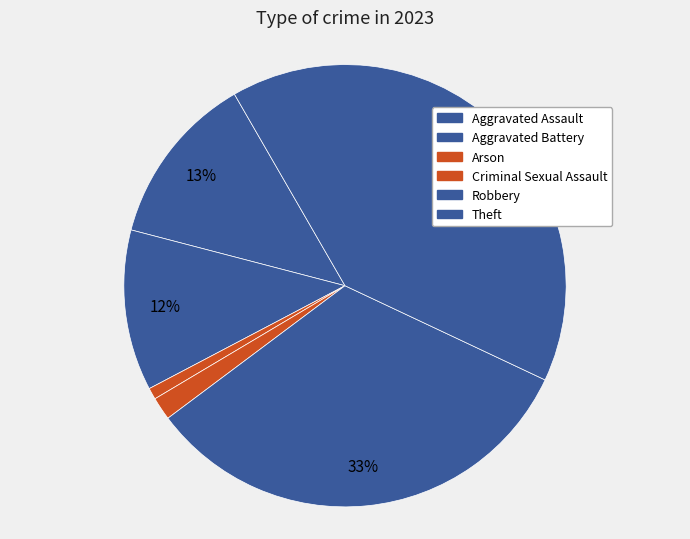

How many slices are in this pie chart?

6